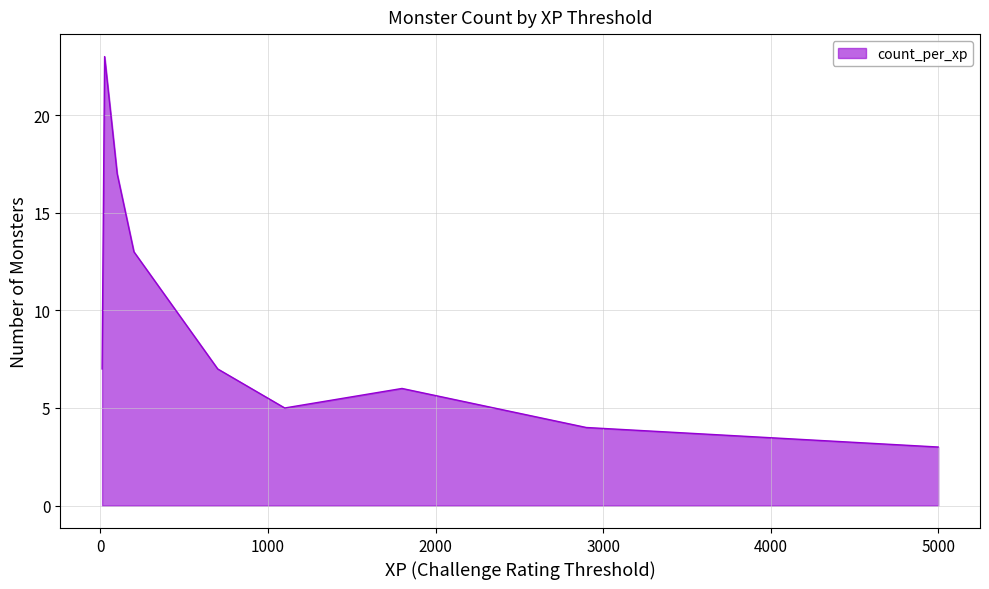

What is the minimum value shown in the chart?

3